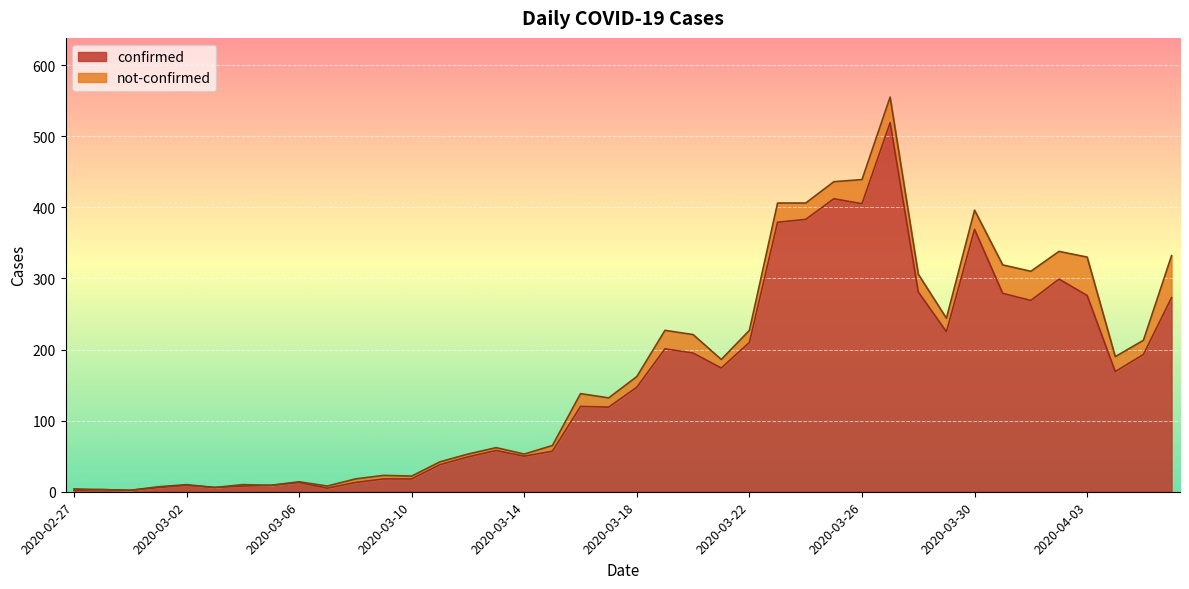

Which has a higher value, 2020-03-15 or 2020-03-08?

2020-03-15